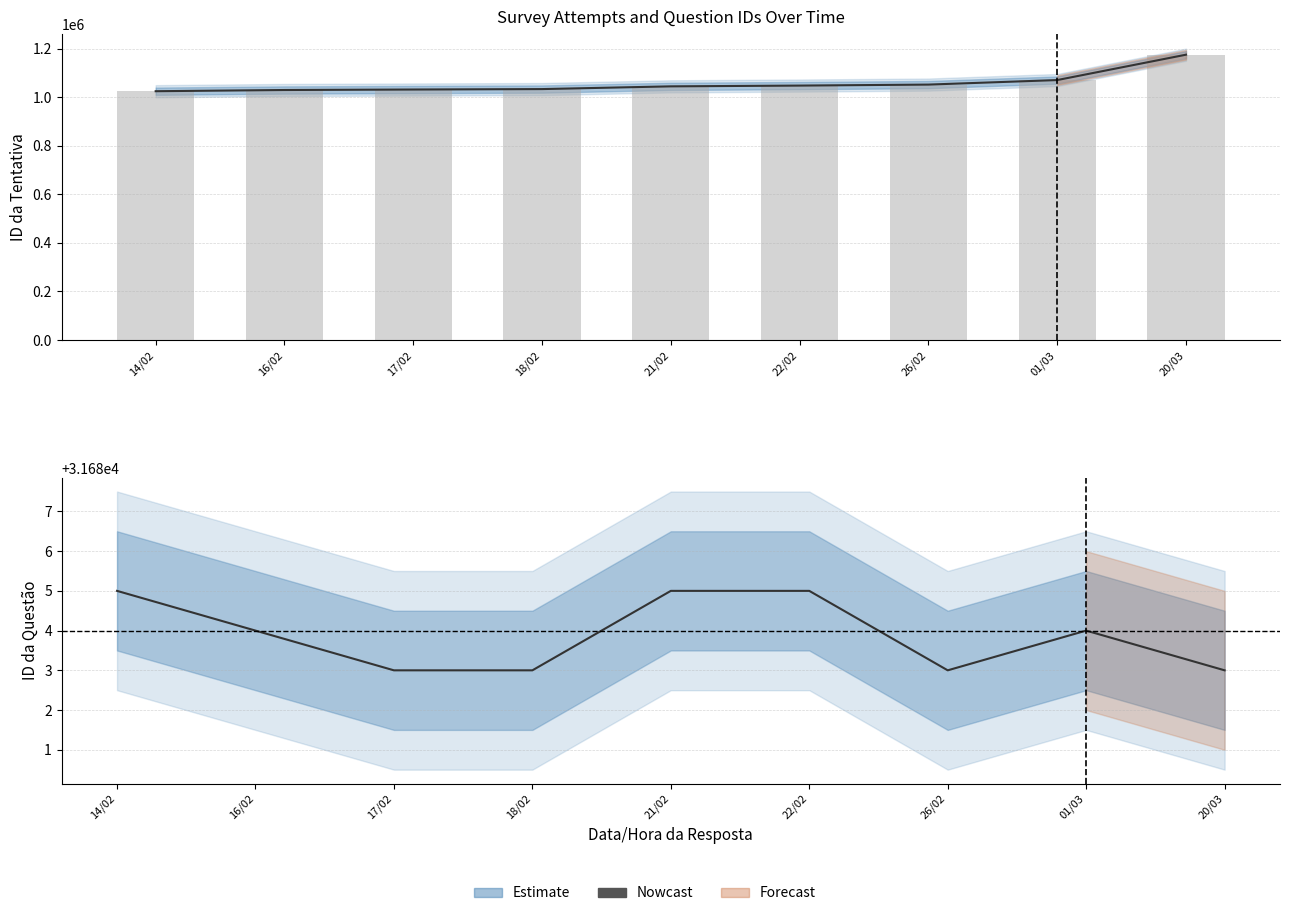

The chart shows a value of 31684 at 16/02. True or false?

True